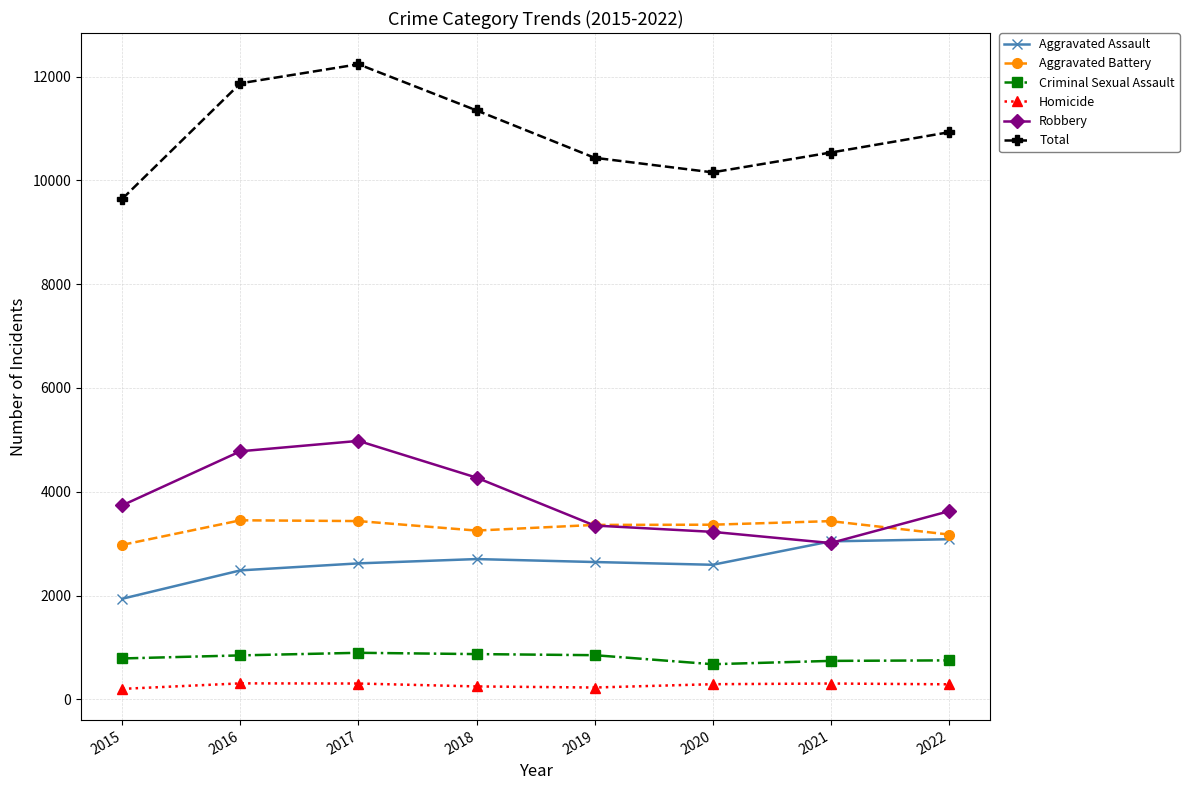

What is the sum of all Total values?

87151